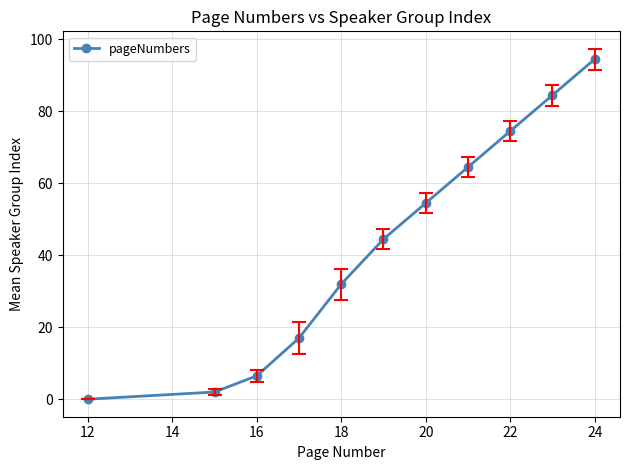

True or false: the data has more than 2 interior local peaks.

False